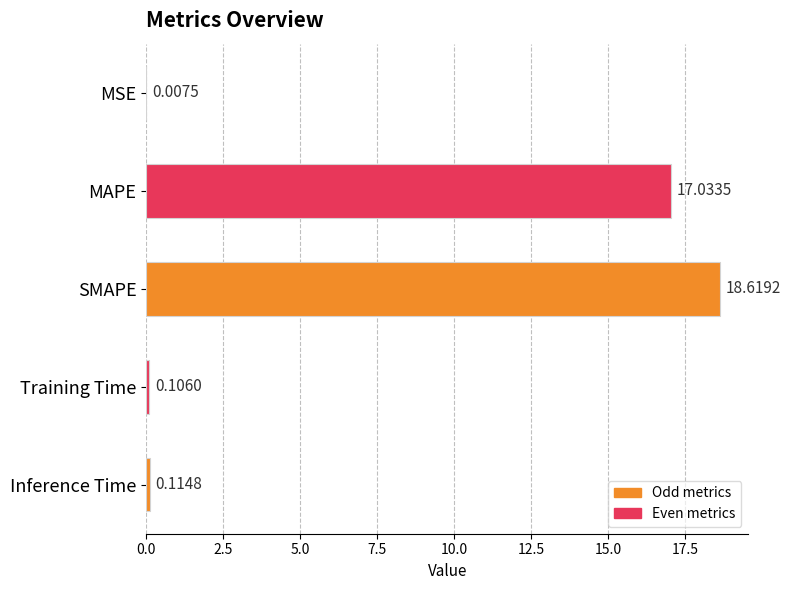

What is the change in value from MSE to MAPE?

+17.0